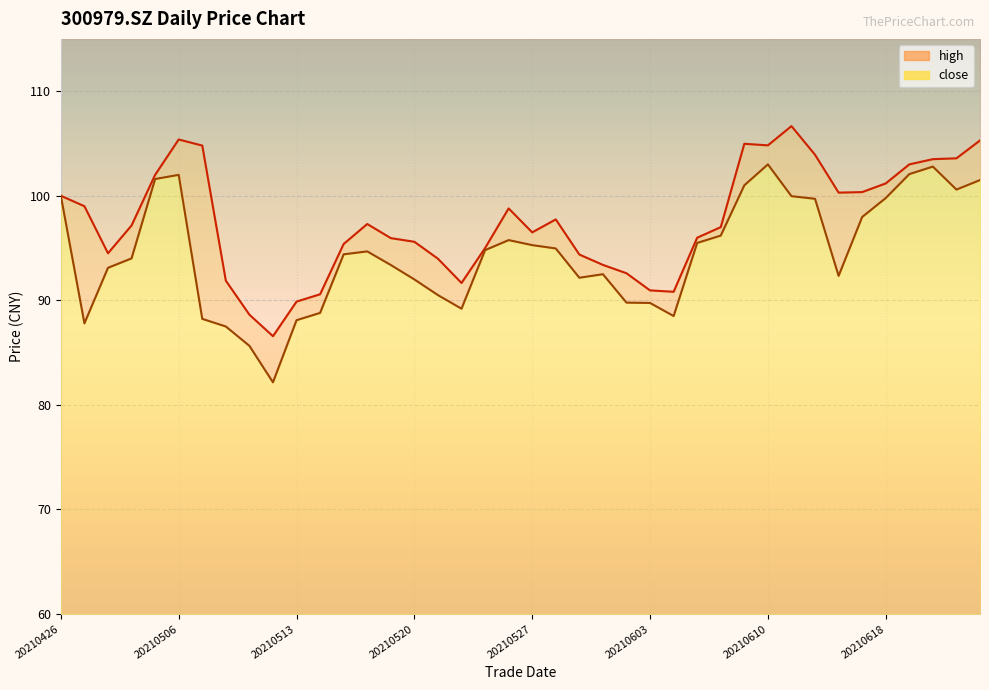

What is the sum of all close values?

3779.0